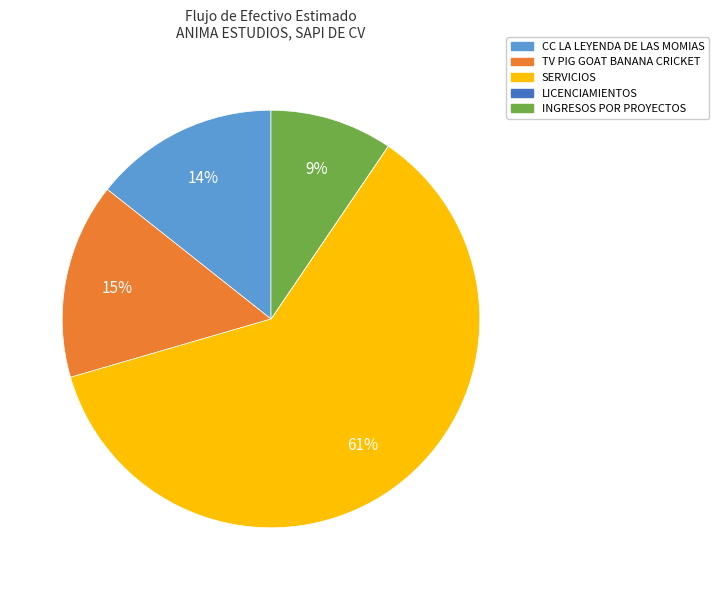

Combined, do SERVICIOS and TV PIG GOAT BANANA CRICKET account for over 50%?

Yes